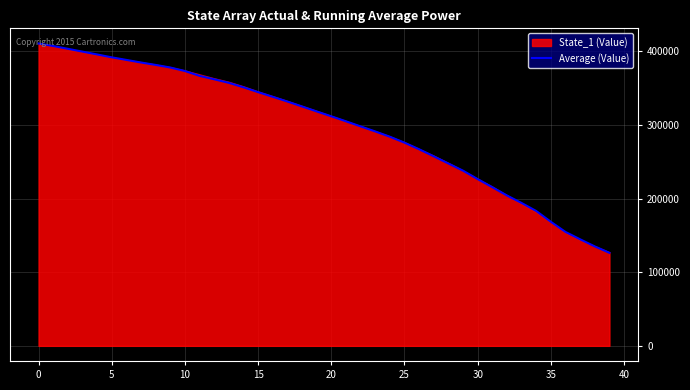

What is the difference between the maximum and second lowest values?

275661.8